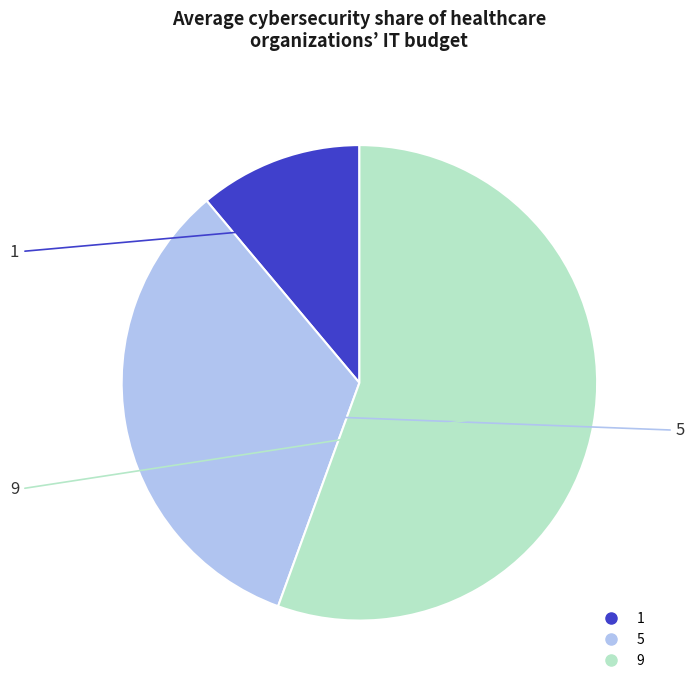

Is it true that 9 is 56% of the pie?

True